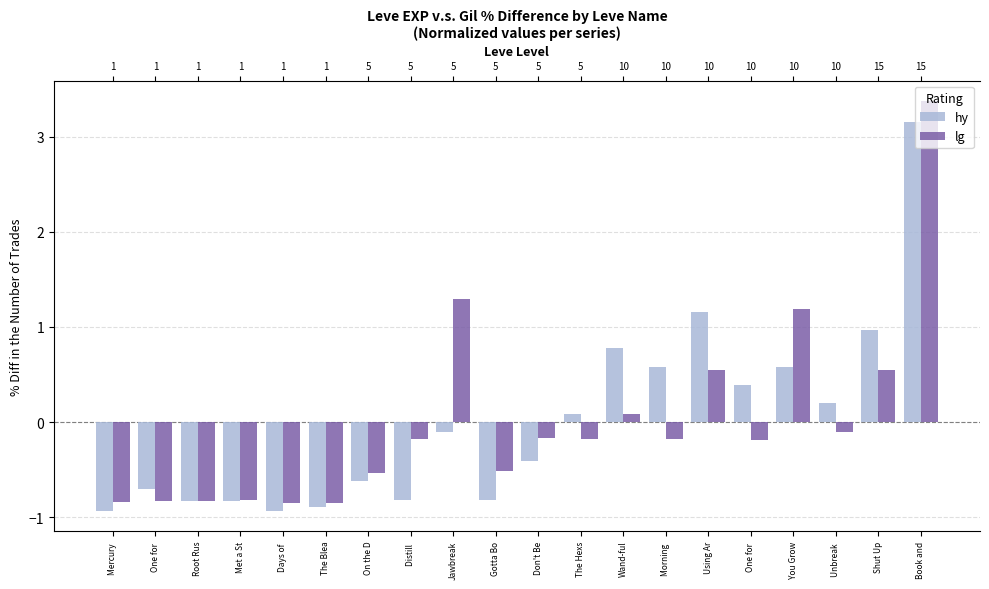

What is the label of the 1st bar from the left?

Mercury 